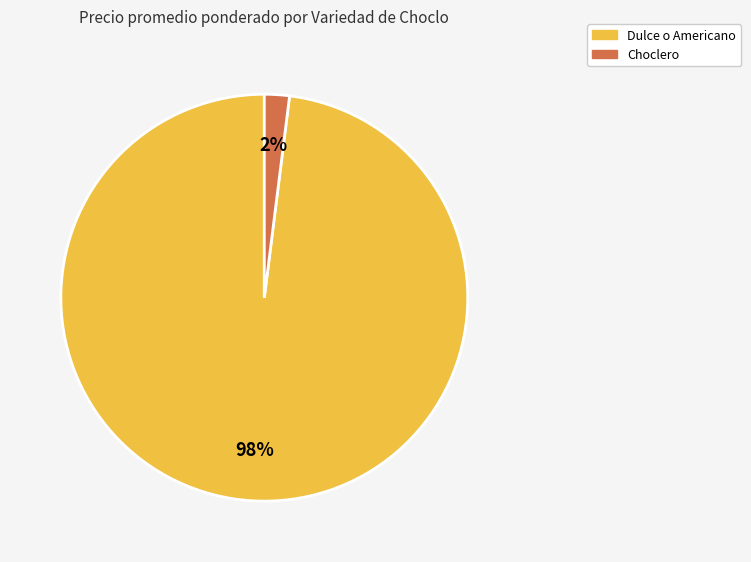

Combined, do Dulce o Americano and Choclero account for over 50%?

Yes